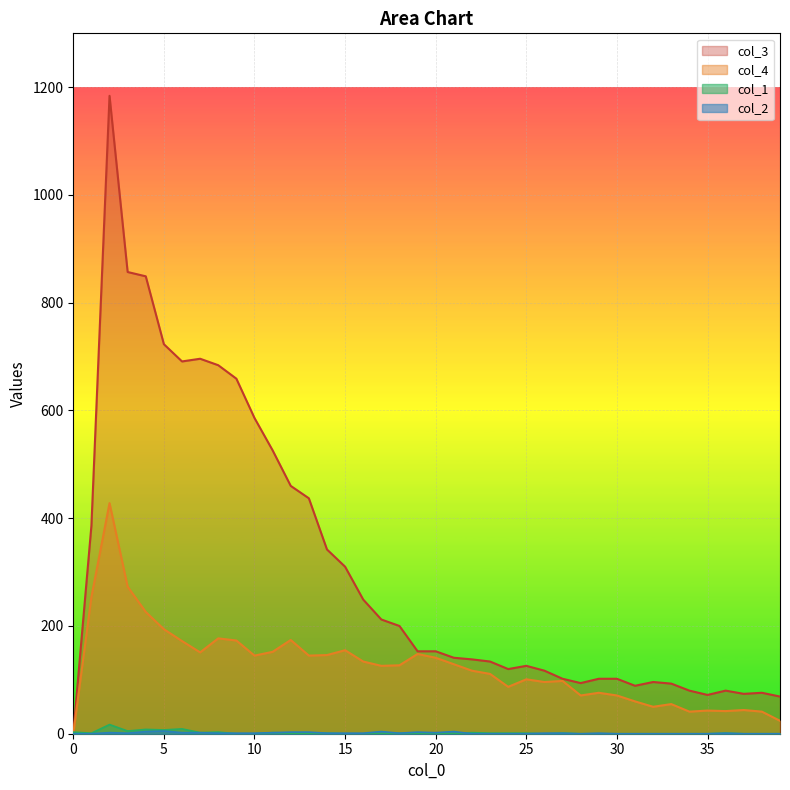

How many interior local valleys does the col_1 series have?

7